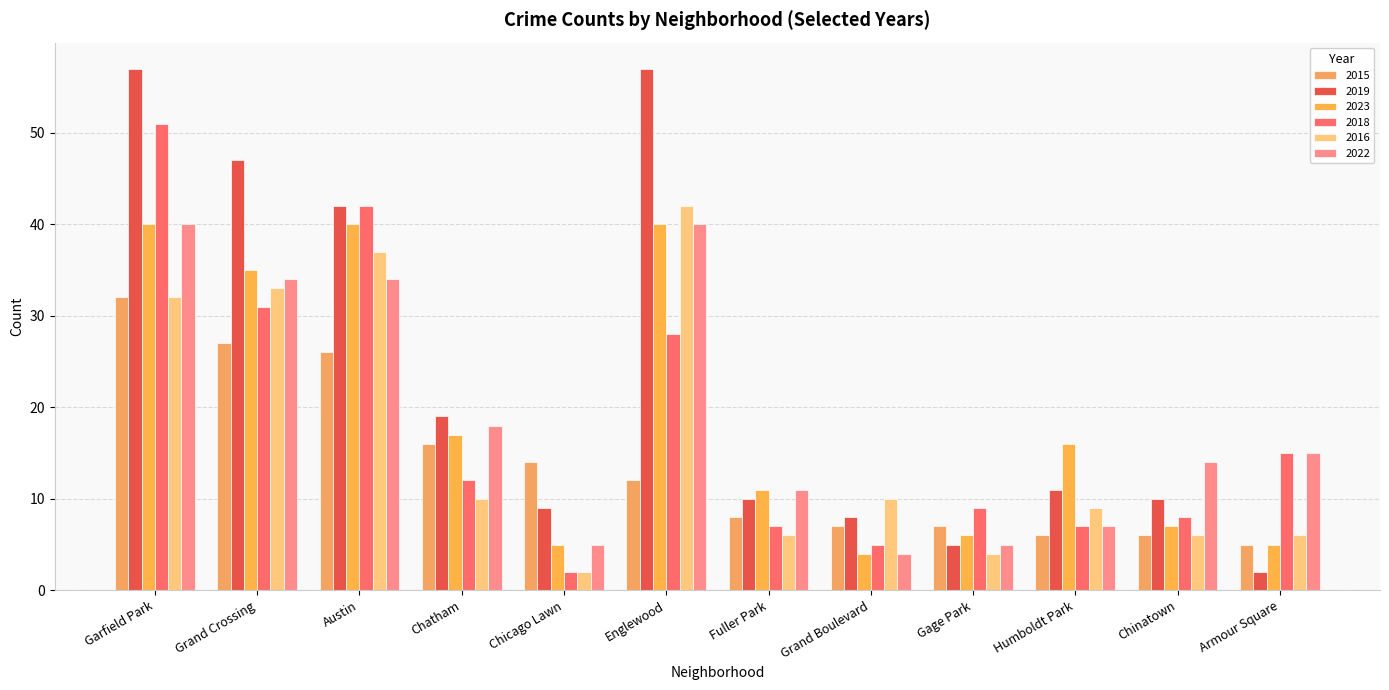

The 2015 series shows 4 at Chinatown. True or false?

False